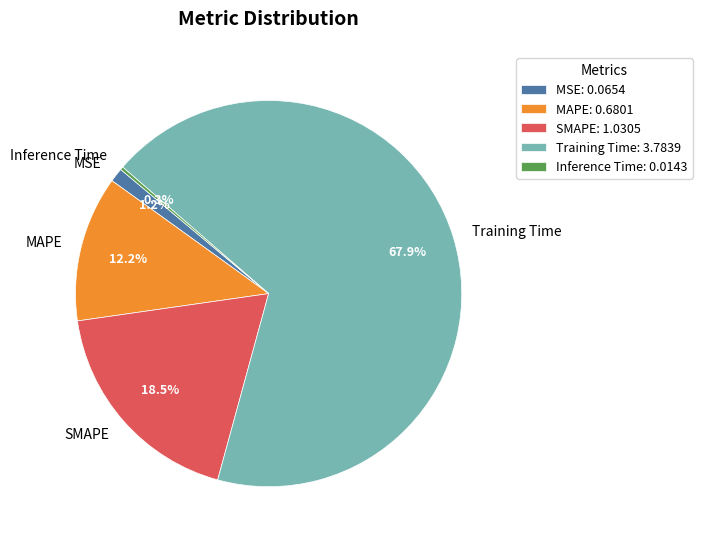

Between MSE and SMAPE, which is larger?

SMAPE